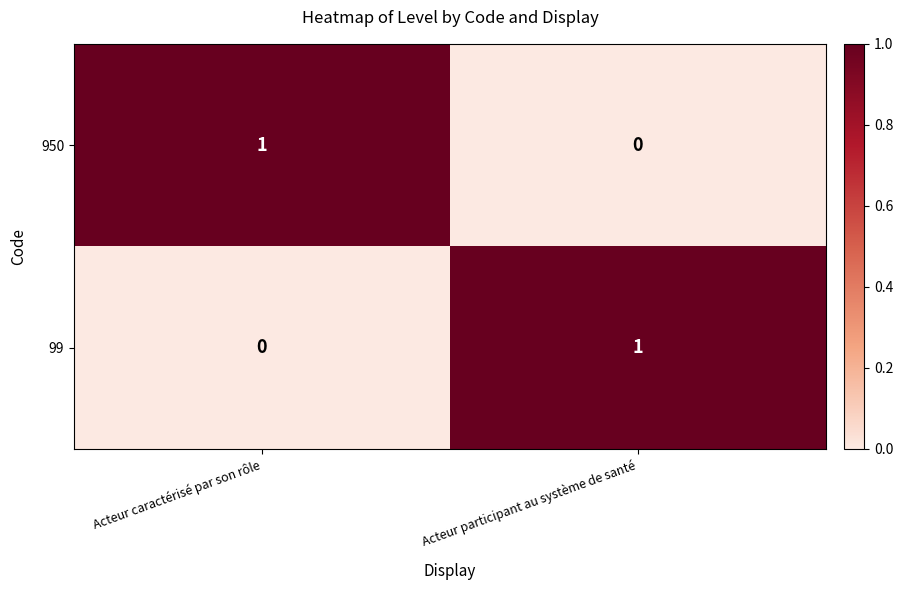

At which label is 950 closest to 0?

Acteur participant au système de santé